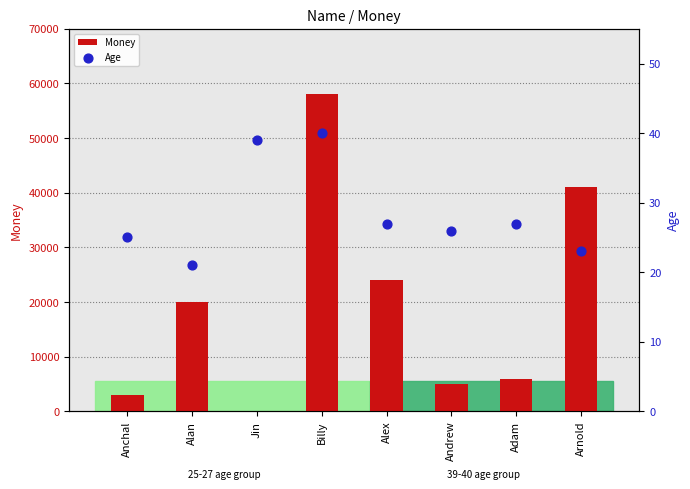

Which series contains the highest Y value?

Money